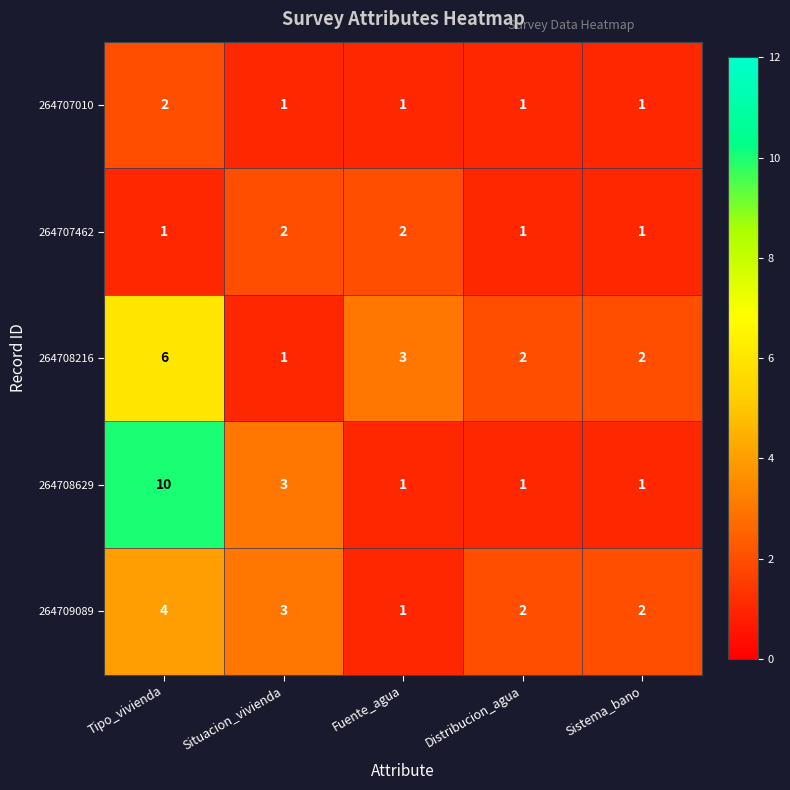

What is the sum of the 264707010 values at Tipo_vivienda and Distribucion_agua?

3